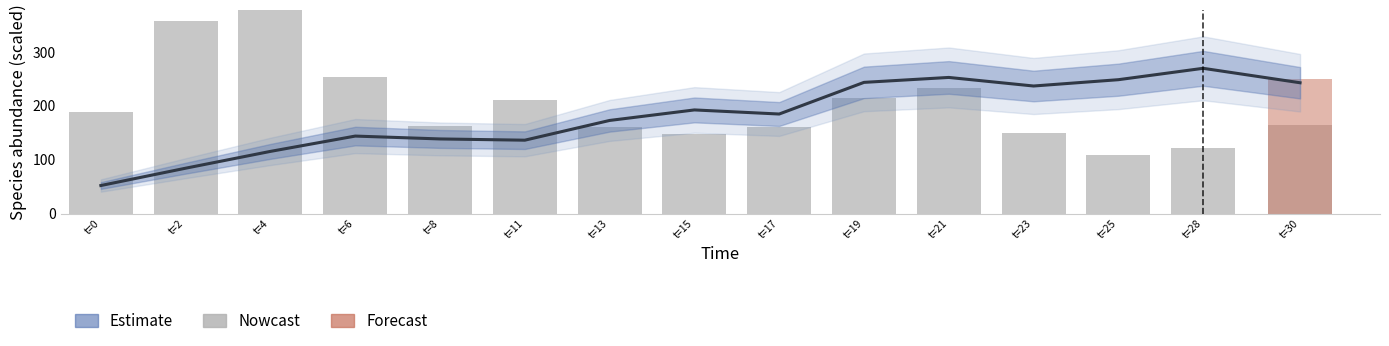

True or false: Nowcast has a value of 164.8 at t=30.

True